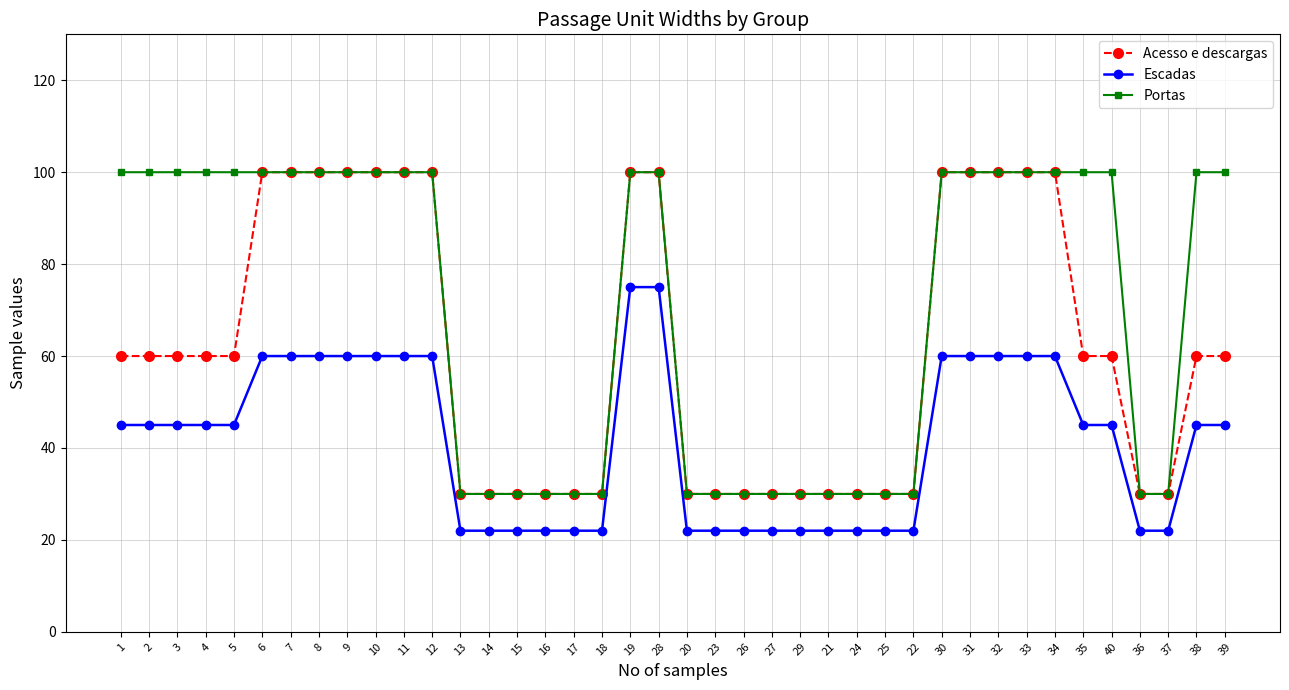

Reading left to right, list all the values displayed in this chart.

Acesso e descargas: 1=60	2=60	3=60	4=60	5=60	6=100	7=100	8=100	9=100	10=100	11=100	12=100	13=30	14=30	15=30	16=30	17=30	18=30	19=100	28=100	20=30	23=30	26=30	27=30	29=30	21=30	24=30	25=30	22=30	30=100	31=100	32=100	33=100	34=100	35=60	40=60	36=30	37=30	38=60	39=60
Escadas: 1=45	2=45	3=45	4=45	5=45	6=60	7=60	8=60	9=60	10=60	11=60	12=60	13=22	14=22	15=22	16=22	17=22	18=22	19=75	28=75	20=22	23=22	26=22	27=22	29=22	21=22	24=22	25=22	22=22	30=60	31=60	32=60	33=60	34=60	35=45	40=45	36=22	37=22	38=45	39=45
Portas: 1=100	2=100	3=100	4=100	5=100	6=100	7=100	8=100	9=100	10=100	11=100	12=100	13=30	14=30	15=30	16=30	17=30	18=30	19=100	28=100	20=30	23=30	26=30	27=30	29=30	21=30	24=30	25=30	22=30	30=100	31=100	32=100	33=100	34=100	35=100	40=100	36=30	37=30	38=100	39=100